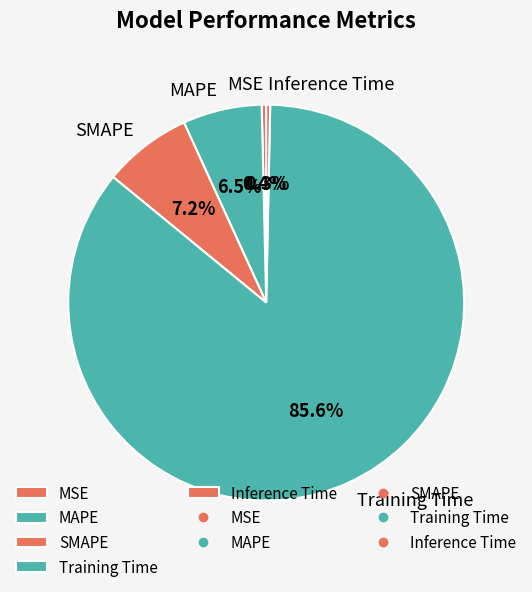

Which category has the biggest portion of the pie?

Training Time